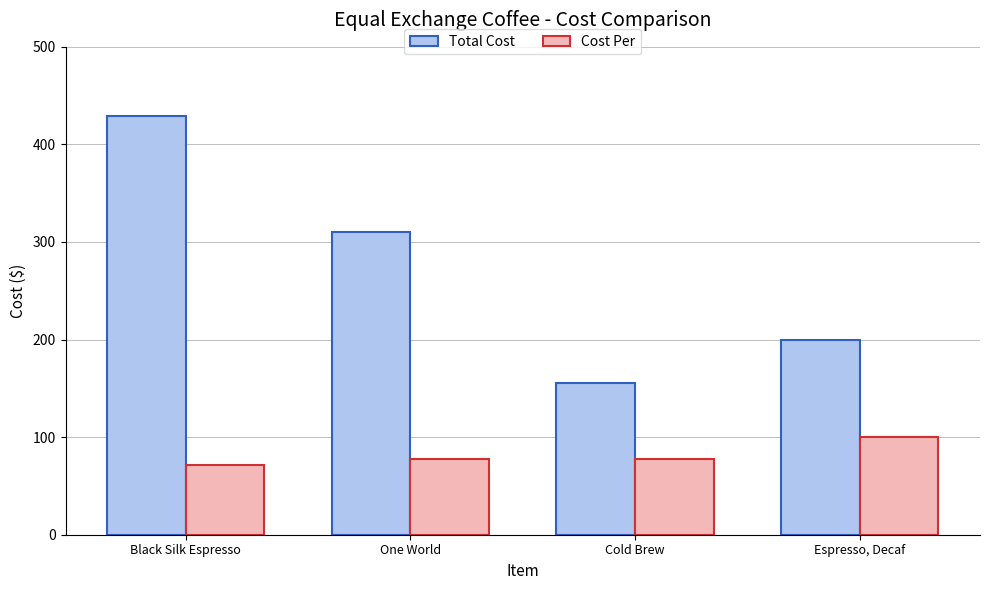

What is the label of the 1st bar from the right?

Espresso, Decaf